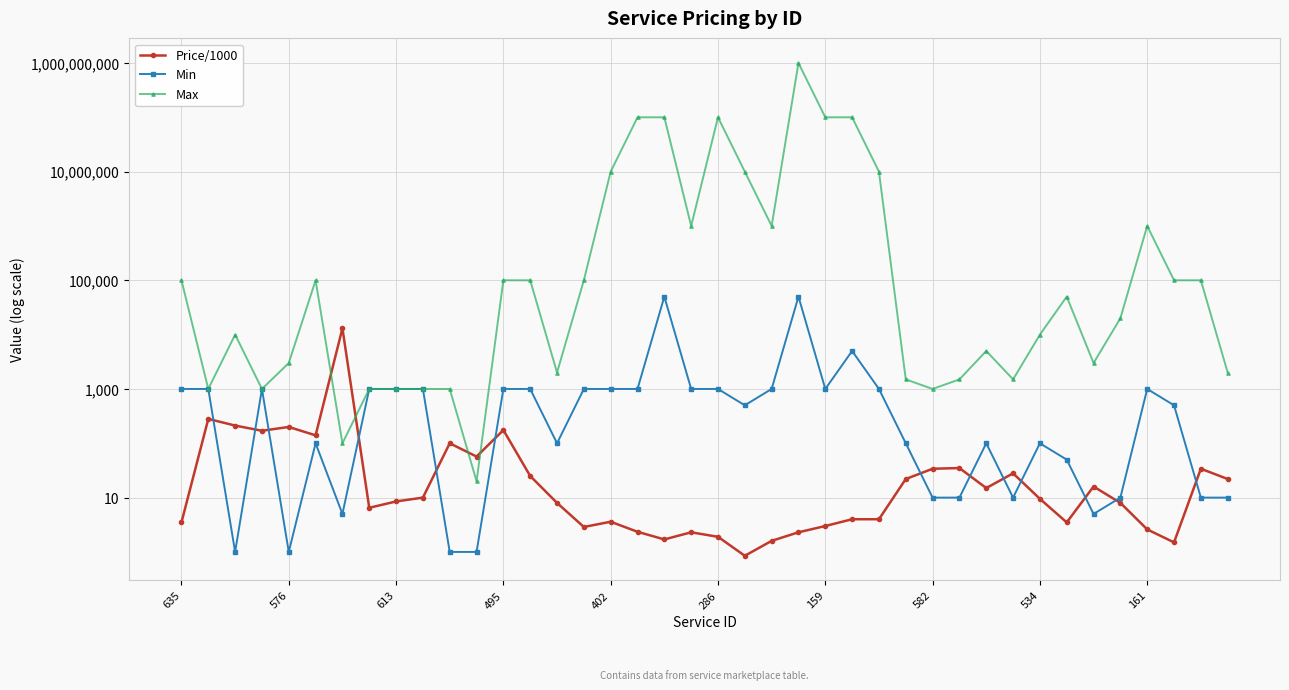

Reading left to right, extract all data points from this chart.

Price/1000: 3.5	281.0	212.0	170.0	200.0	140.0	13072.0	6.5	8.5	10.0	100.0	57.0	175.0	25.0	8.0	2.9	3.6	2.4	1.7	2.3	1.9	0.8	1.6	2.3	3.0	4.0	4.0	22.0	34.0	35.0	15.0	28.0	9.5	3.5	16.0	8.0	2.6	1.5	34.0	22.0
Min: 1000.0	1000.0	1.0	1000.0	1.0	100.0	5.0	1000.0	1000.0	1000.0	1.0	1.0	1000.0	1000.0	100.0	1000.0	1000.0	1000.0	50000.0	1000.0	1000.0	500.0	1000.0	50000.0	1000.0	5000.0	1000.0	100.0	10.0	10.0	100.0	10.0	100.0	50.0	5.0	10.0	1000.0	500.0	10.0	10.0
Max: 100000.0	1000.0	10000.0	1000.0	3000.0	100000.0	100.0	1000.0	1000.0	1000.0	1000.0	20.0	100000.0	100000.0	2000.0	100000.0	10000000.0	100000000.0	100000000.0	1000000.0	100000000.0	10000000.0	1000000.0	1000000000.0	100000000.0	100000000.0	10000000.0	1500.0	1000.0	1500.0	5000.0	1500.0	10000.0	50000.0	3000.0	20000.0	1000000.0	100000.0	100000.0	2000.0